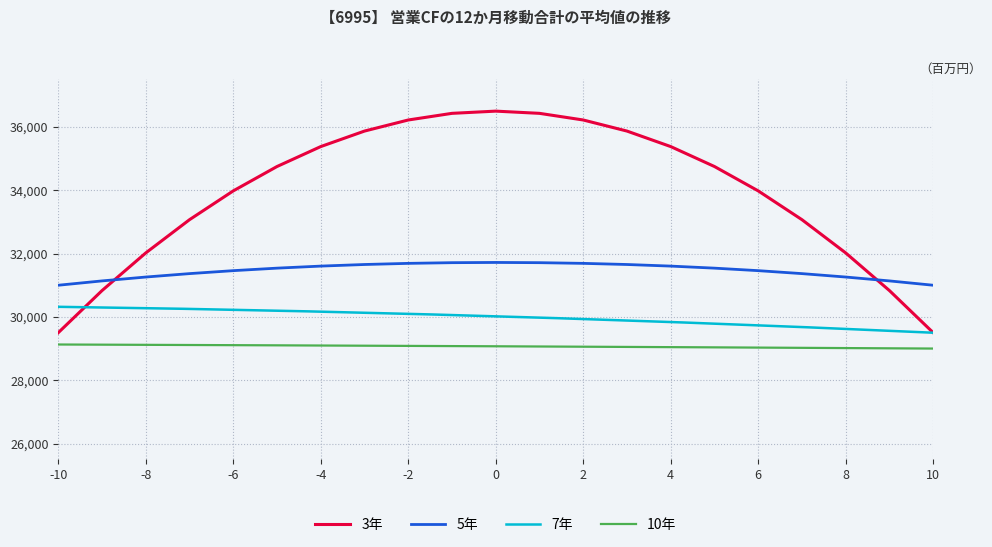

At which label is 3年 closest to 33000?

-7